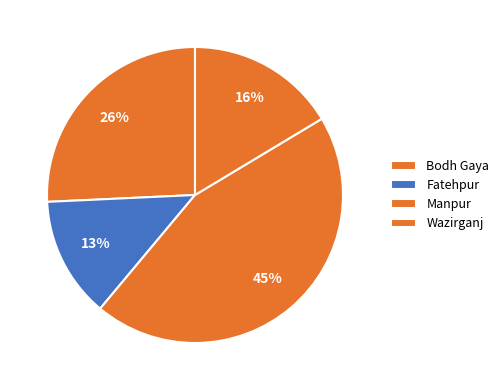

How many segments does this pie chart have?

4